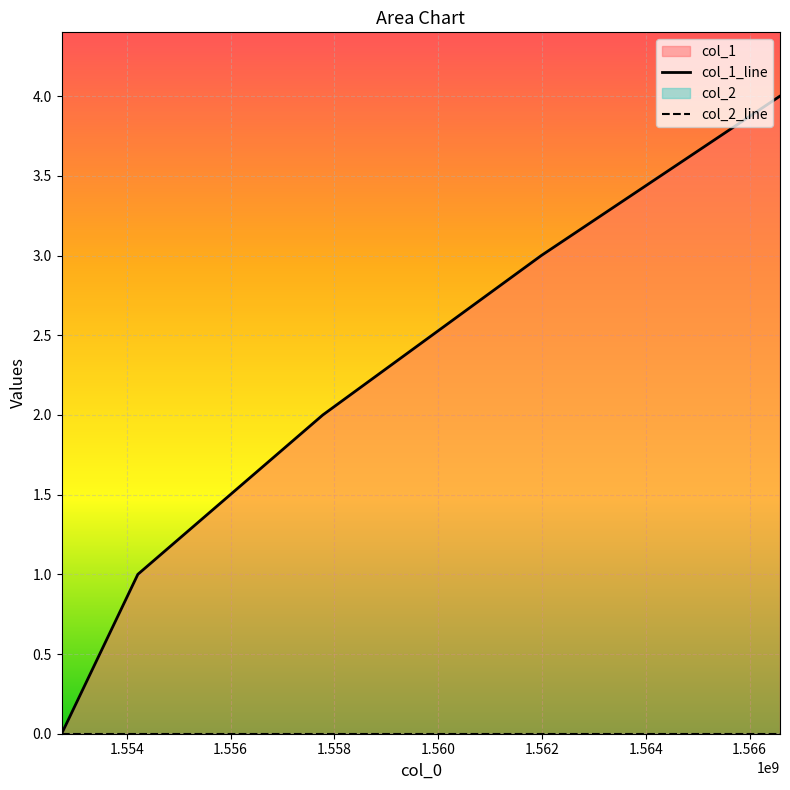

What is the maximum value shown in the chart?

4